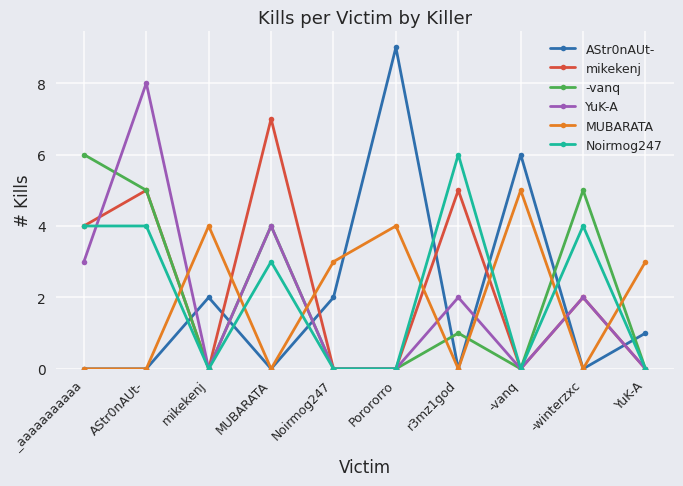

At how many categories does at least one series exceed 1?

10